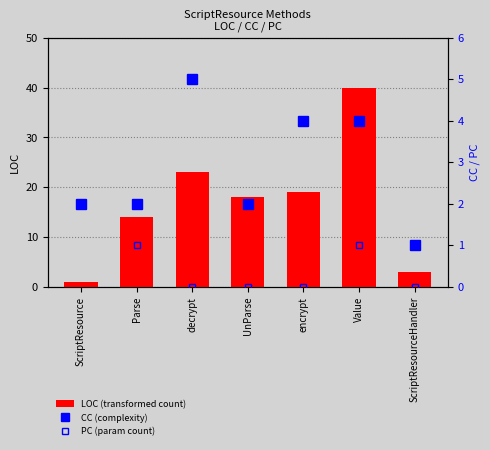

Which series has the largest range (max minus min)?

LOC